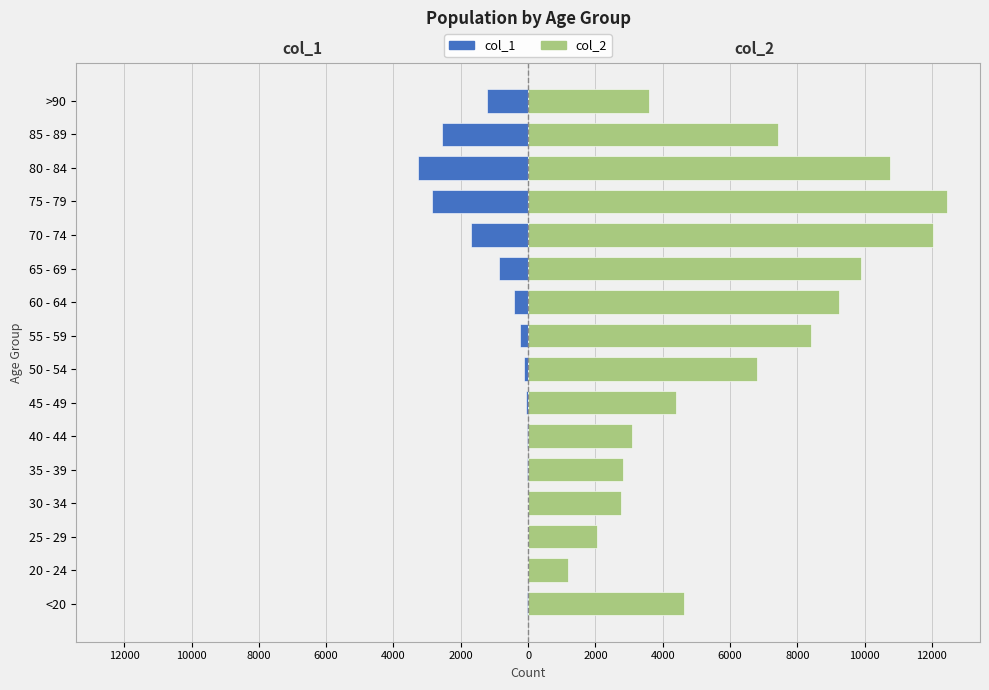

The value of col_2 at 65 - 69 is 14136. True or false?

False